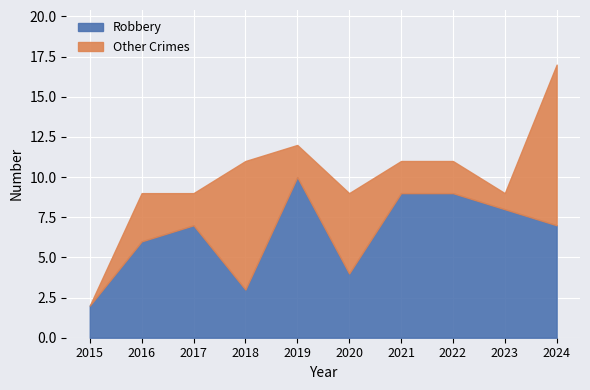

Between 2016 and 2018, which is larger?

2016